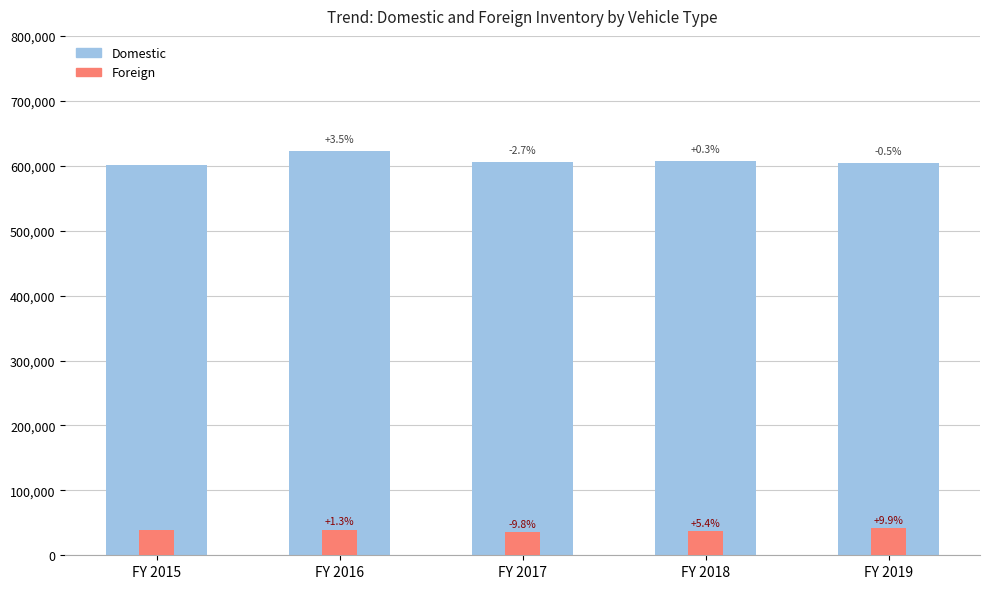

What is the value of the Foreign bar at the 4th from the left?

37773